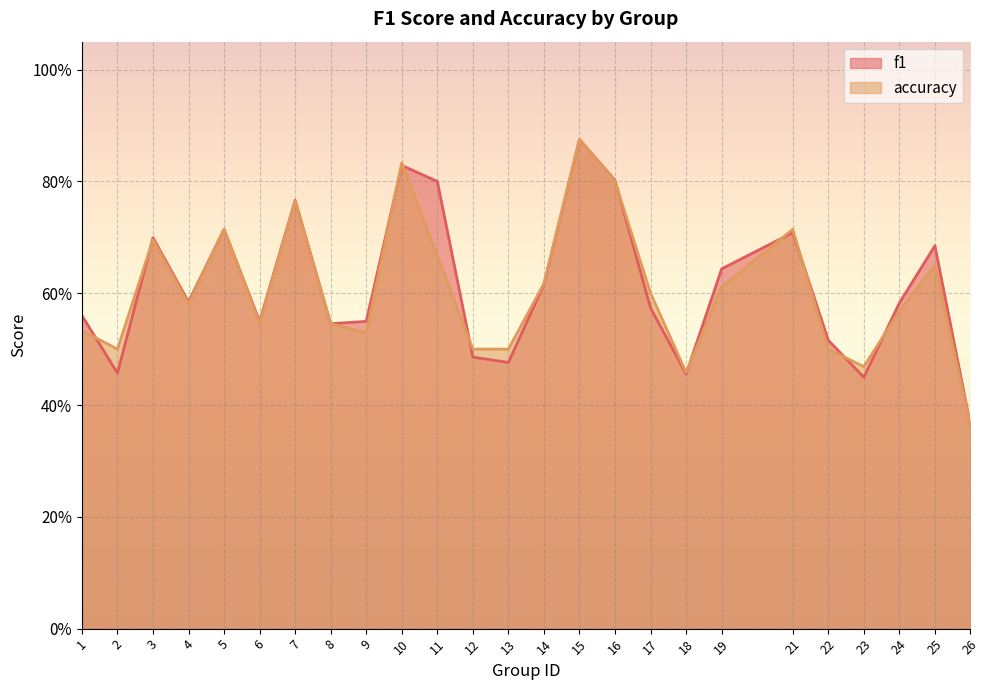

What are all the series names shown in the legend?

f1, accuracy